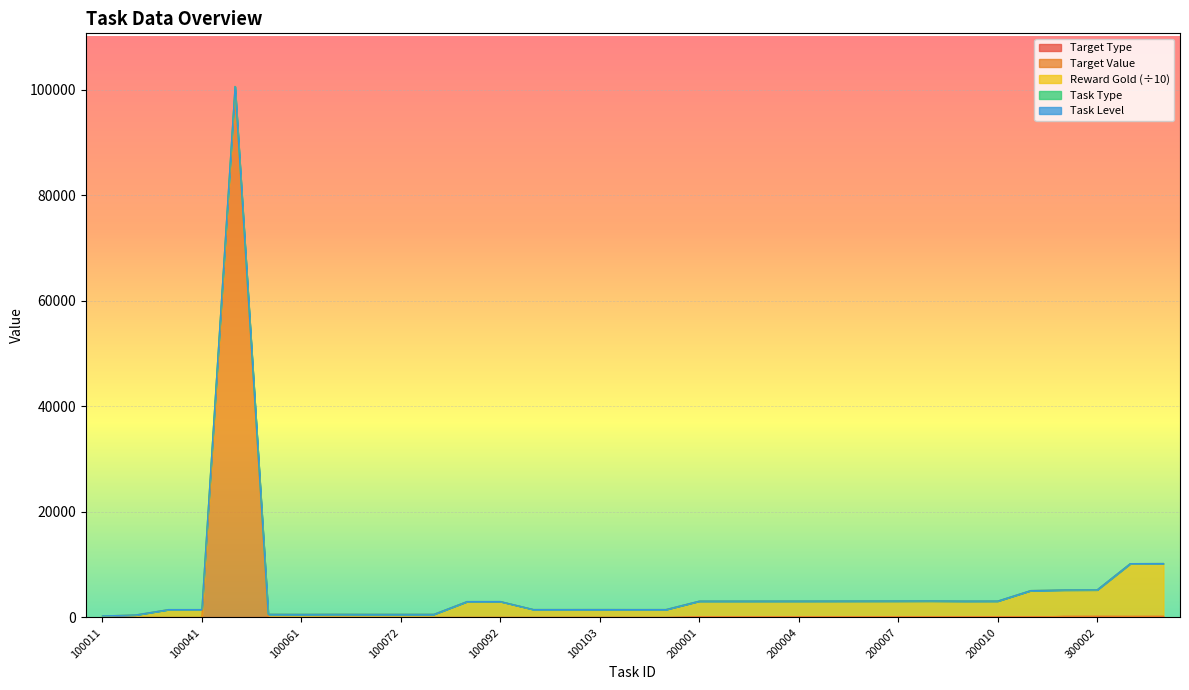

What is the difference between the second highest and second lowest values in the TaskType series?

2